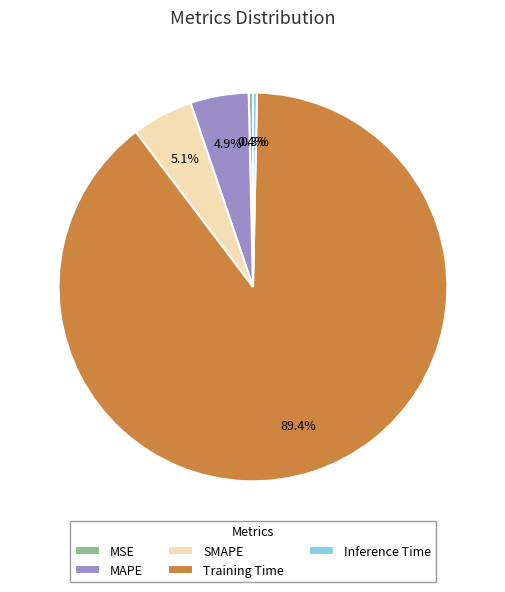

The Training Time slice represents 78% of the pie. True or false?

False